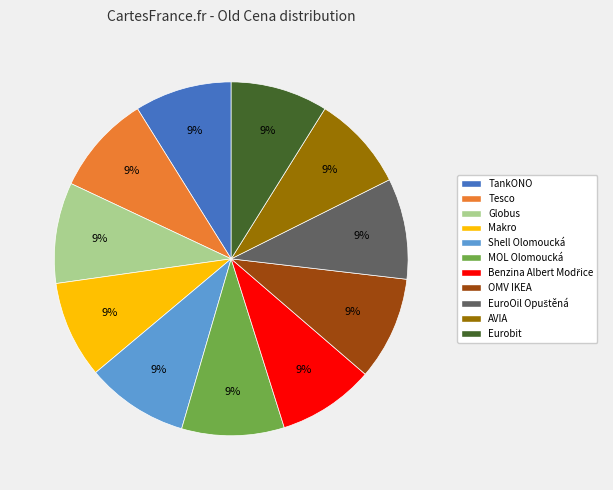

Is there a majority slice in this chart?

No